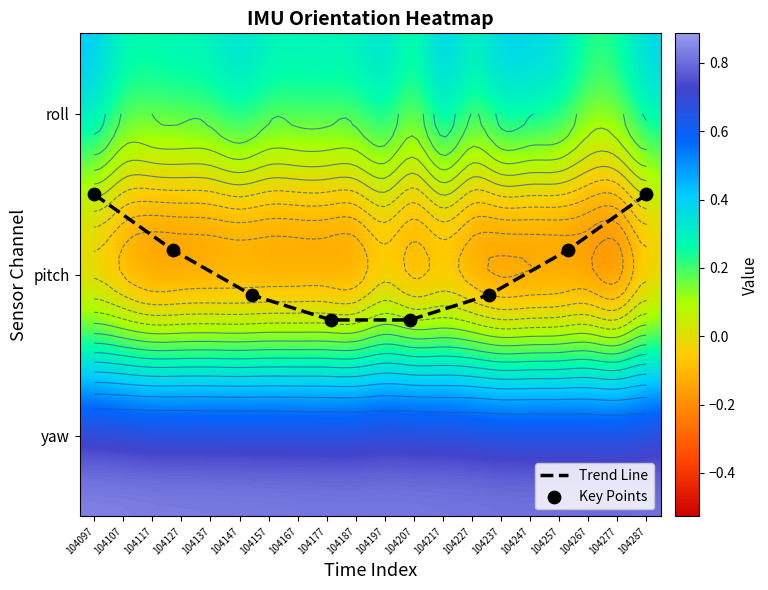

What is the sum of all pitch values?

-8.7